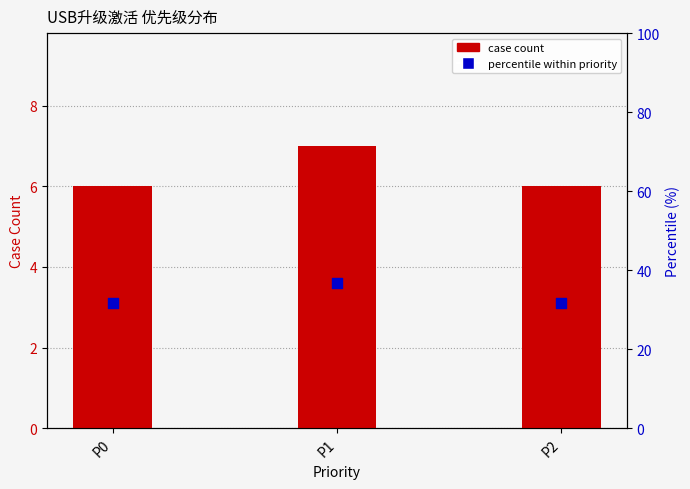

Which series has the largest total across all categories?

percentile within priority